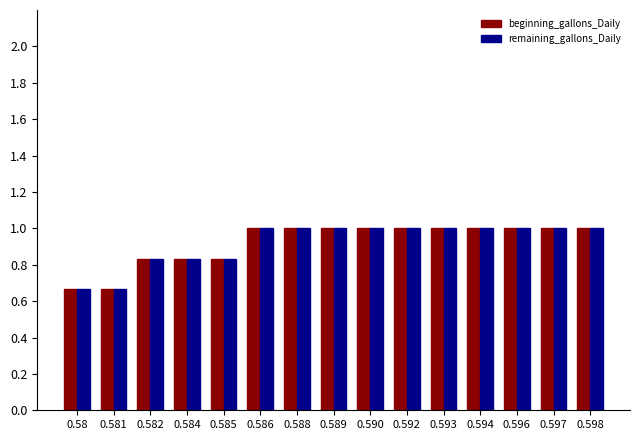

Is it true that remaining_gallons_Daily equals 1.0 at 0.598?

True